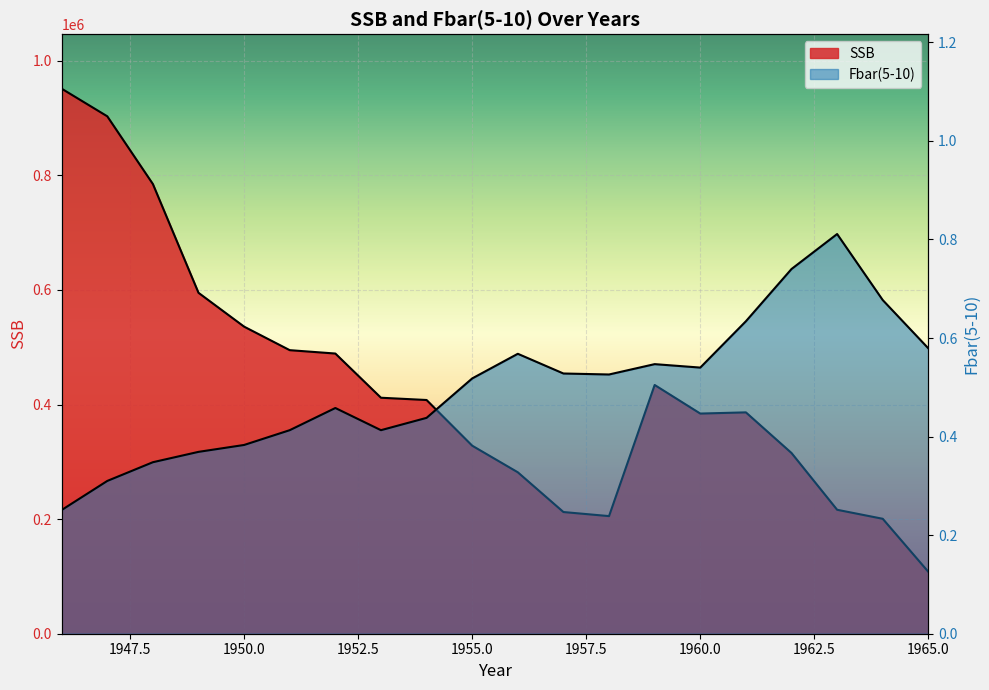

What is the difference between the maximum and minimum values in the Fbar(5-10) series?

0.6